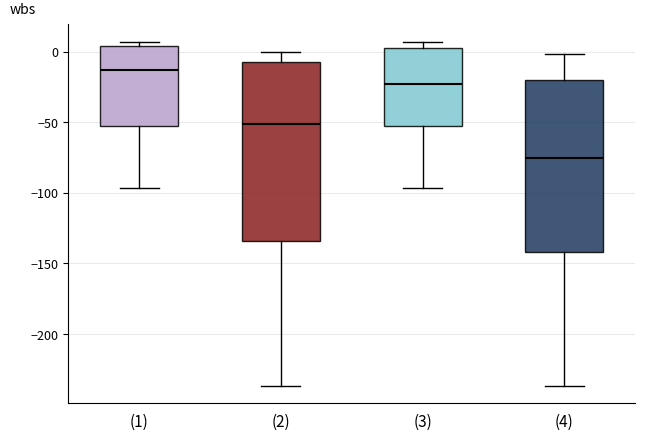

Reading left to right, transcribe this box plot: for each box, give where its median line is, the range the box spans, and where its two whiskers end, as read against the y-axis. The values are not printed on the chart, so give them approximately, as read against the axis.

(1): median -15, box -55 to 5, whiskers -95 to 5 (just above the box's upper edge)
(2): median -50, box -135 to -10, whiskers -235 to 0
(3): median -25, box -55 to 0, whiskers -95 to 5
(4): median -75, box -140 to -20, whiskers -235 to 0